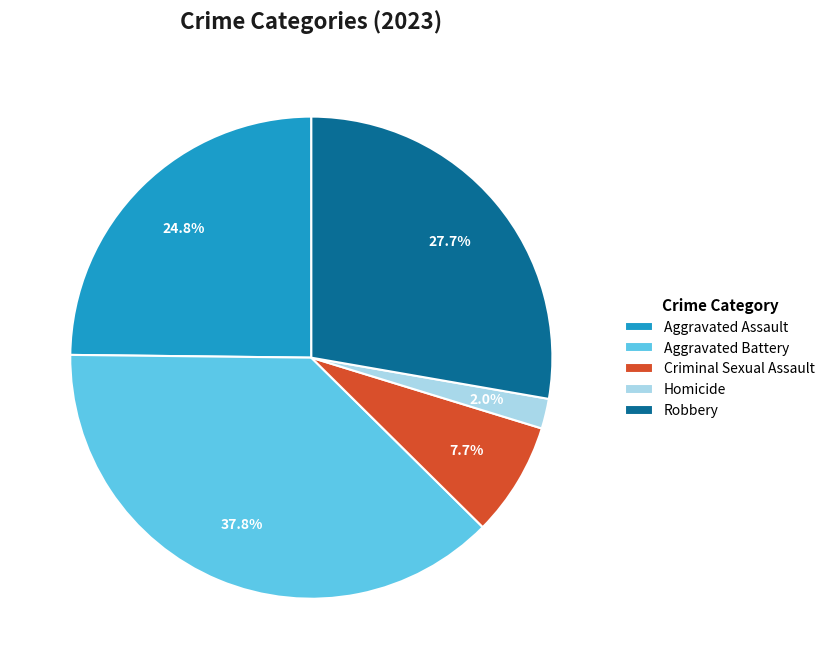

To the nearest percent, what percentage of the pie is Robbery?

28%